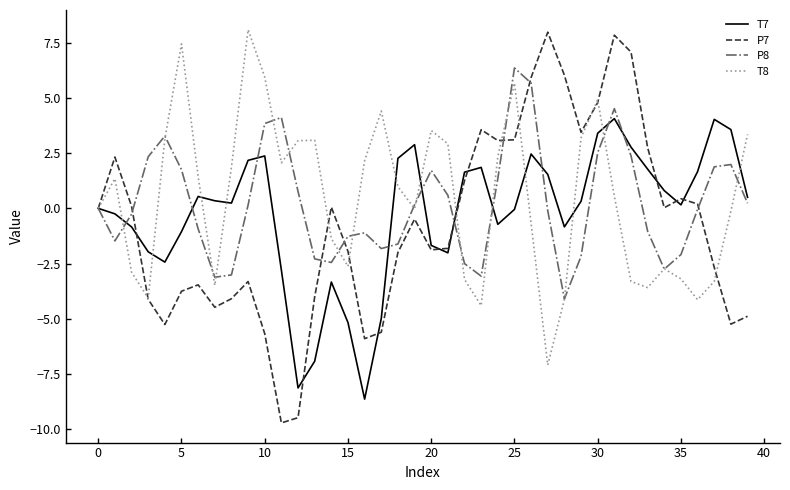

Which series has the widest spread of values?

P7